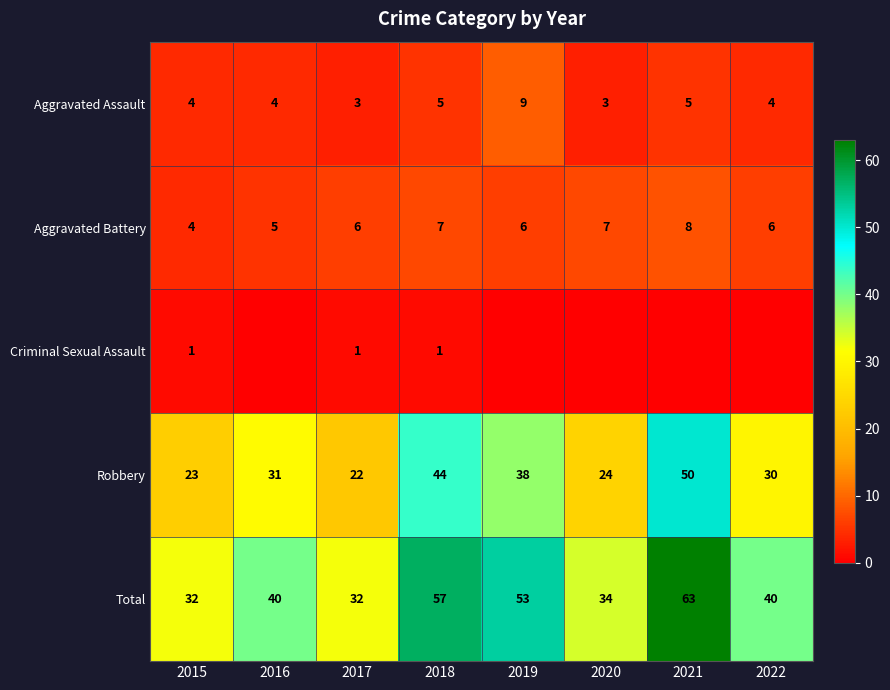

The Aggravated Assault series shows 4 at 2015. True or false?

True